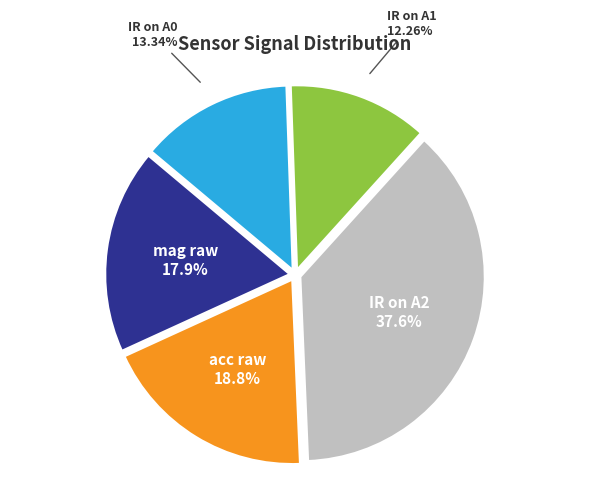

Does any single category account for the majority?

No